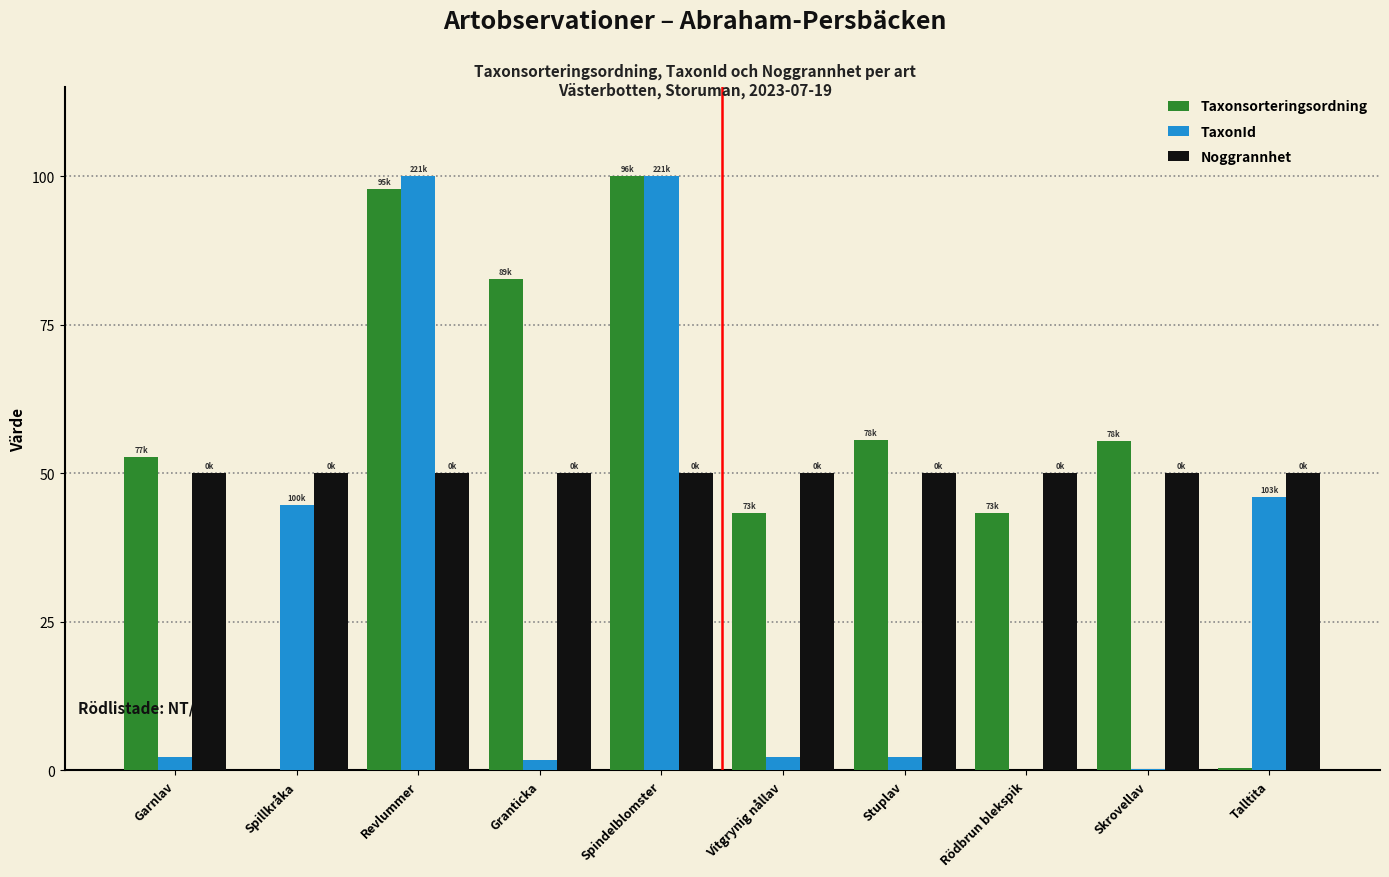

Is the value of Noggrannhet at Rödbrun blekspik greater than the value of Taxonsorteringsordning at Skrovellav?

No